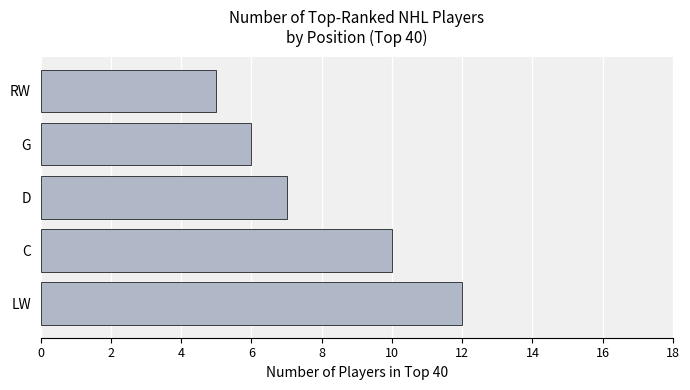

List the labels in order of value, smallest first.

RW, G, D, C, LW